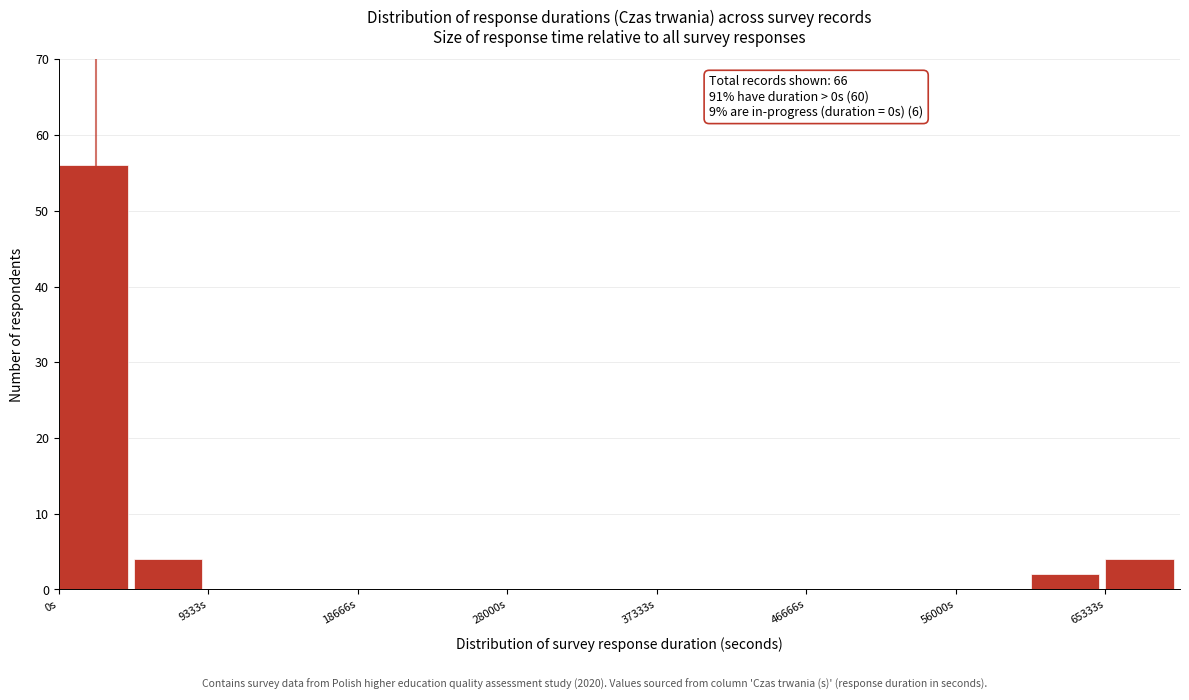

Which range on the x-axis has the tallest bar?

0 to 5000